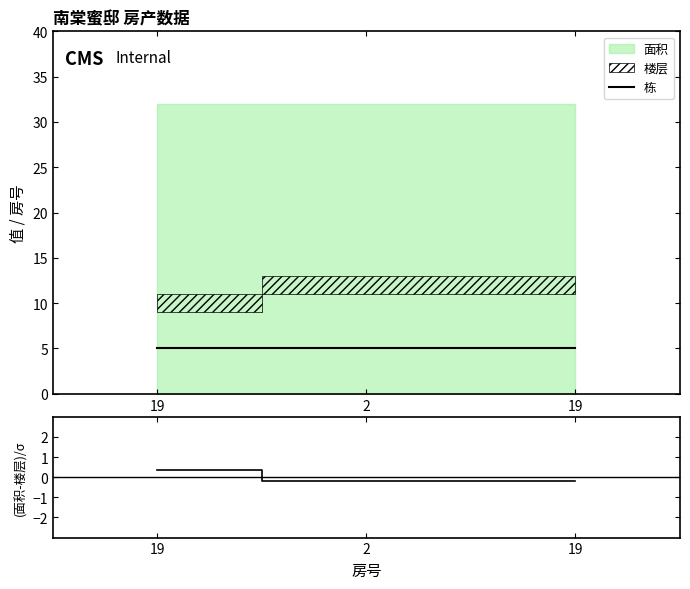

Read the 栋 value at 19.

5.0